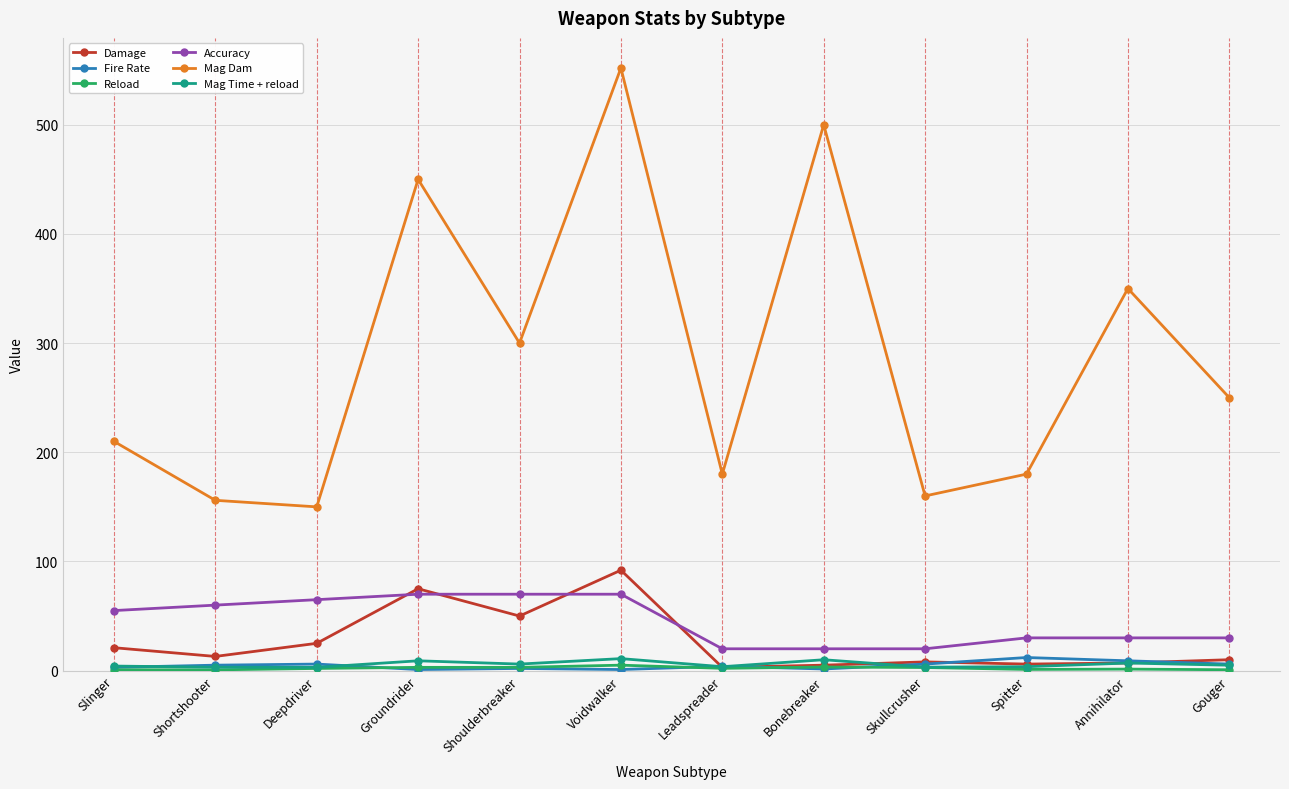

At how many categories does at least one series exceed 275?

5